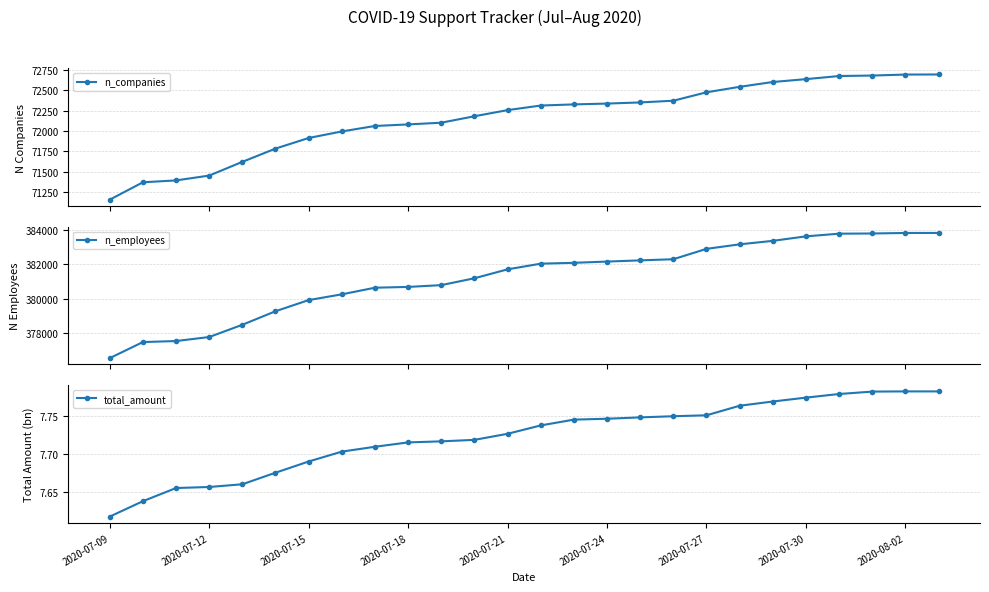

How many data points in n_employees are less than 382031?

13